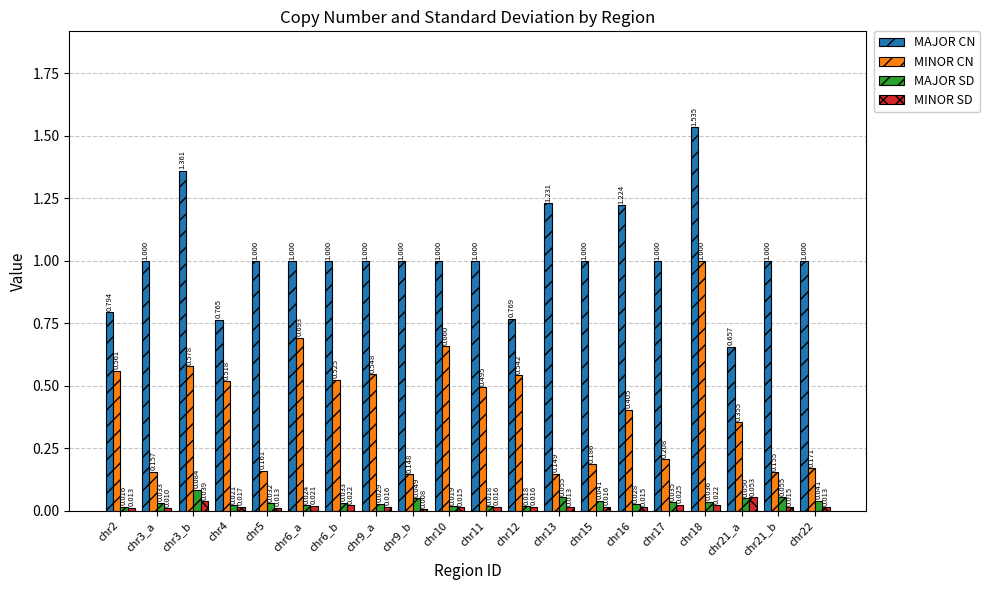

At which category is the sum across all series the highest?

chr18